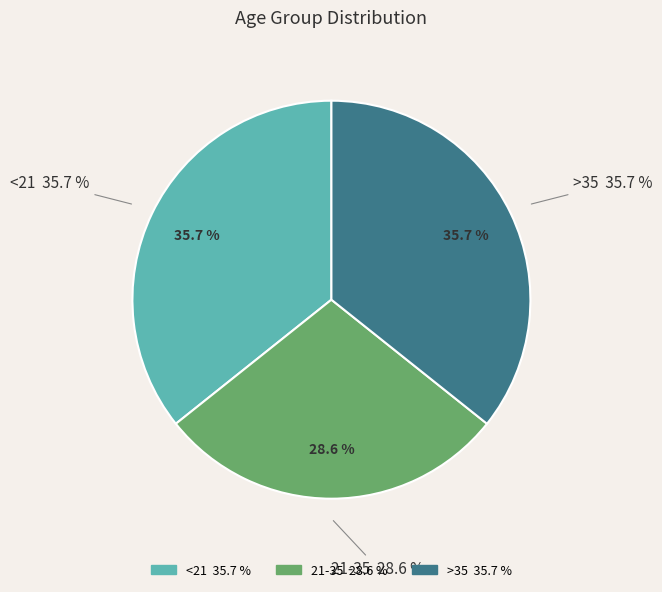

Rank the categories by value from lowest to highest.

21-35, <21, >35